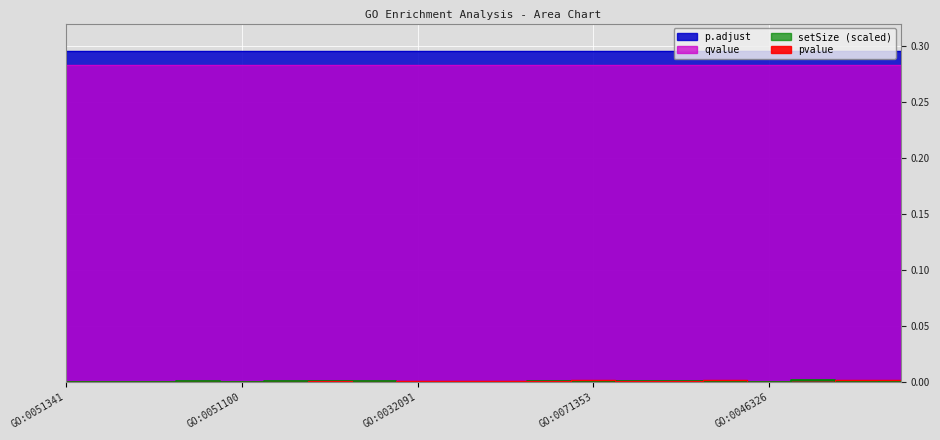

What is the label of the 11th point from the right?

GO:0048477